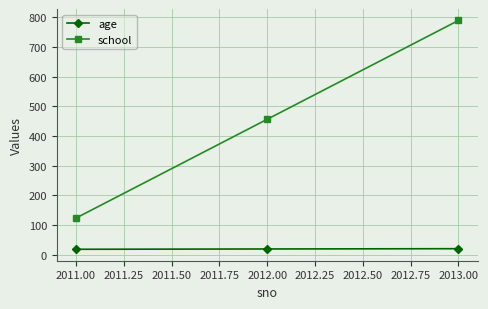

What is the average value of the age series?

19